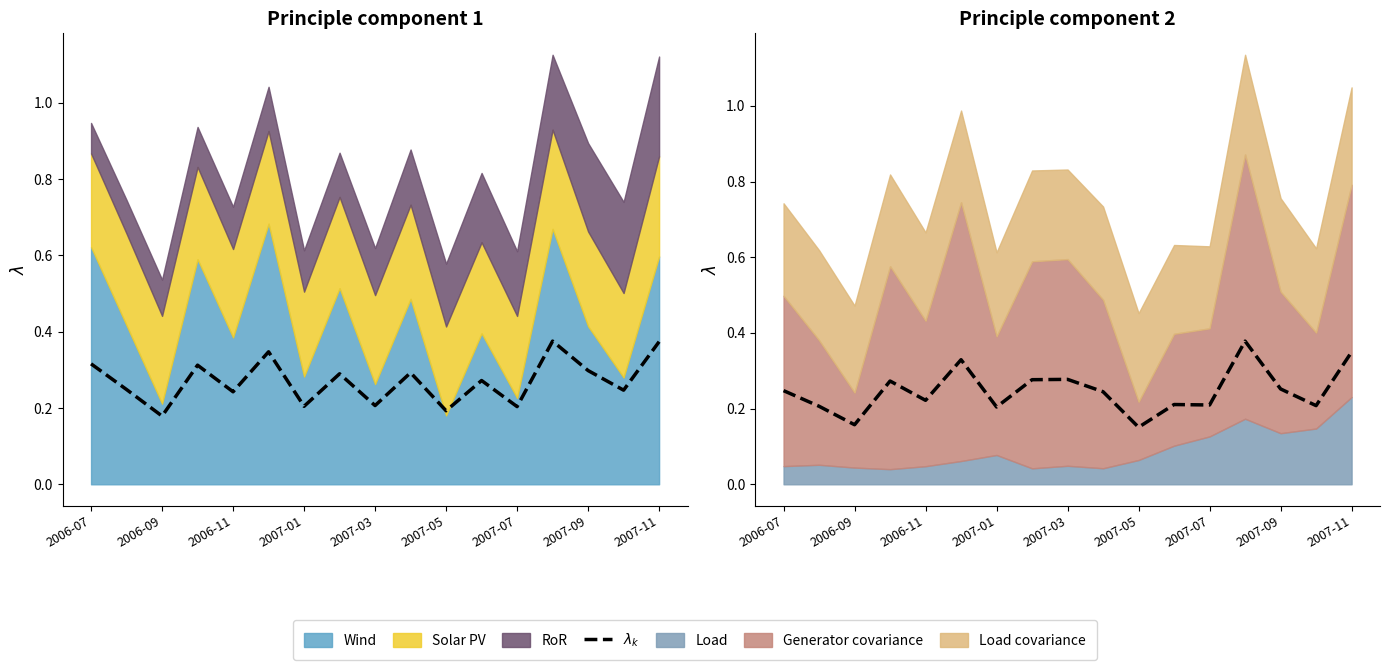

True or false: the data shows 0.1 at 11.

False